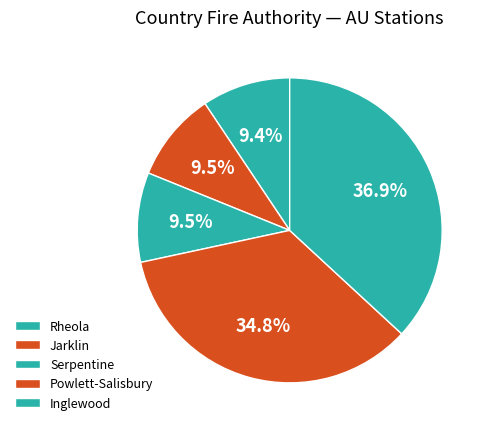

Do Jarklin and Serpentine together represent more than half of the pie?

No